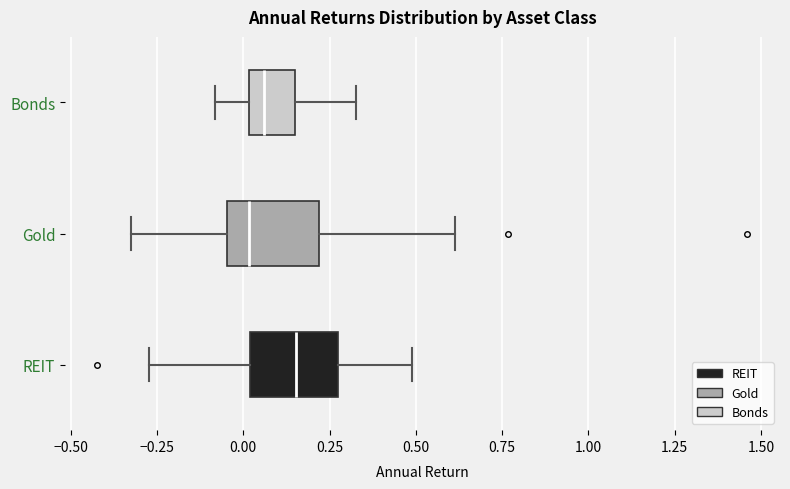

Where is the right edge of the box for REIT on the x-axis? The values are not printed on the chart, so give them approximately, as read against the axis.

0.25